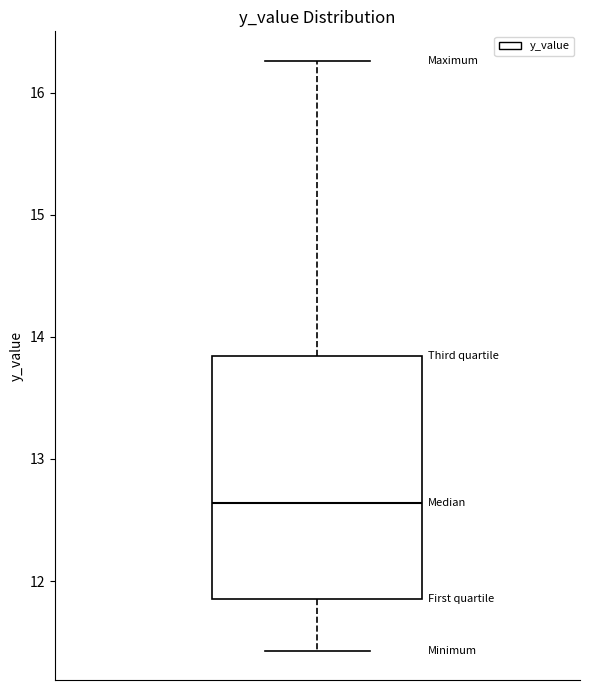

Transcribe this box plot: give where the median line is, the range the box spans, and where the two whiskers end, as read against the y-axis. The values are not printed on the chart, so give them approximately, as read against the axis.

median 12.6, box 11.9 to 13.8, whiskers 11.4 to 16.3